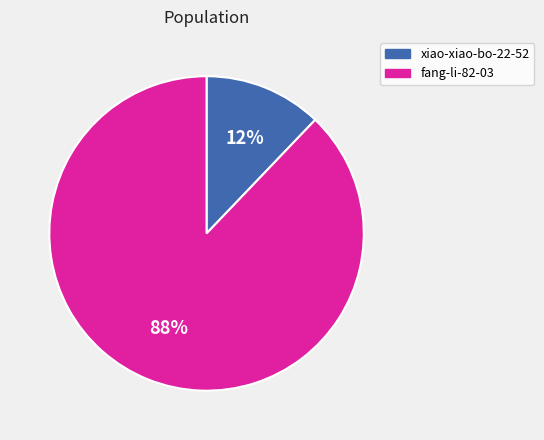

Rank the categories by value from lowest to highest.

xiao-xiao-bo-22-52, fang-li-82-03